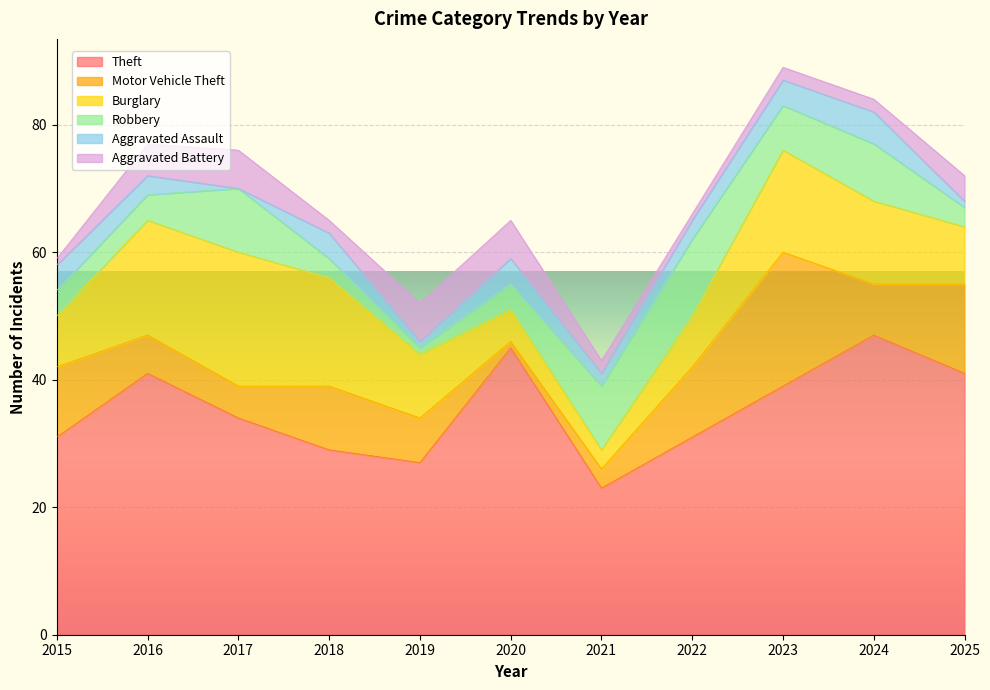

Rank the series by their maximum value, from lowest to highest.

Aggravated Assault, Aggravated Battery, Robbery, Motor Vehicle Theft, Burglary, Theft